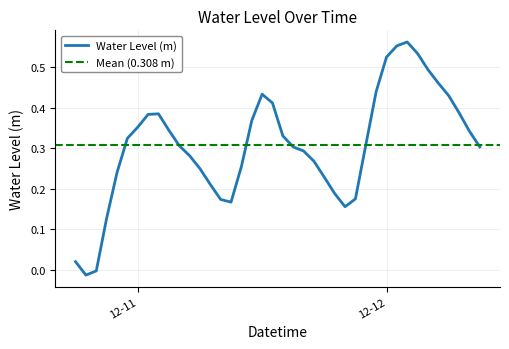

Rank the categories by value from highest to lowest.

2023-12-12 02:00:00, 2023-12-12 01:00:00, 2023-12-12 03:00:00, 2023-12-12 00:00:00, 2023-12-12 04:00:00, 2023-12-12 05:00:00, 2023-12-11 23:00:00, 2023-12-11 12:00:00, 2023-12-12 06:00:00, 2023-12-11 13:00:00, 2023-12-12 07:00:00, 2023-12-11 02:00:00, 2023-12-11 01:00:00, 2023-12-11 11:00:00, 2023-12-11 00:00:00, 2023-12-11 03:00:00, 2023-12-12 08:00:00, 2023-12-11 14:00:00, 2023-12-10 23:00:00, 2023-12-11 22:00:00, 2023-12-11 04:00:00, 2023-12-11 15:00:00, 2023-12-12 09:00:00, 2023-12-11 16:00:00, 2023-12-11 05:00:00, 2023-12-11 17:00:00, 2023-12-11 10:00:00, 2023-12-11 06:00:00, 2023-12-10 22:00:00, 2023-12-11 18:00:00, 2023-12-11 07:00:00, 2023-12-11 19:00:00, 2023-12-11 21:00:00, 2023-12-11 08:00:00, 2023-12-11 09:00:00, 2023-12-11 20:00:00, 2023-12-10 21:00:00, 2023-12-10 18:00:00, 2023-12-10 20:00:00, 2023-12-10 19:00:00